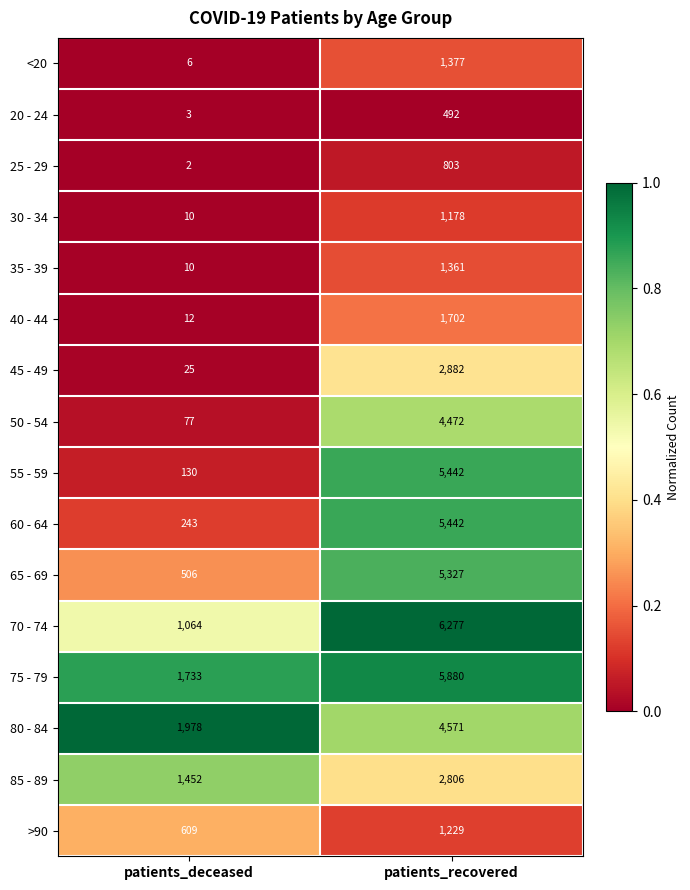

What is the lowest value of the 80 - 84 series?

1978